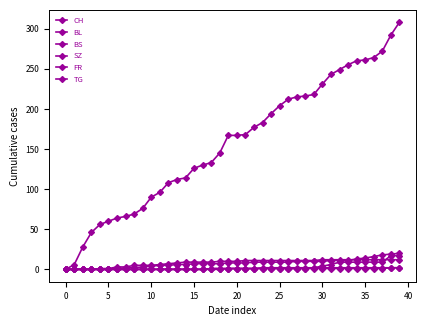

True or false: TG has more than 1 interior local peaks.

False